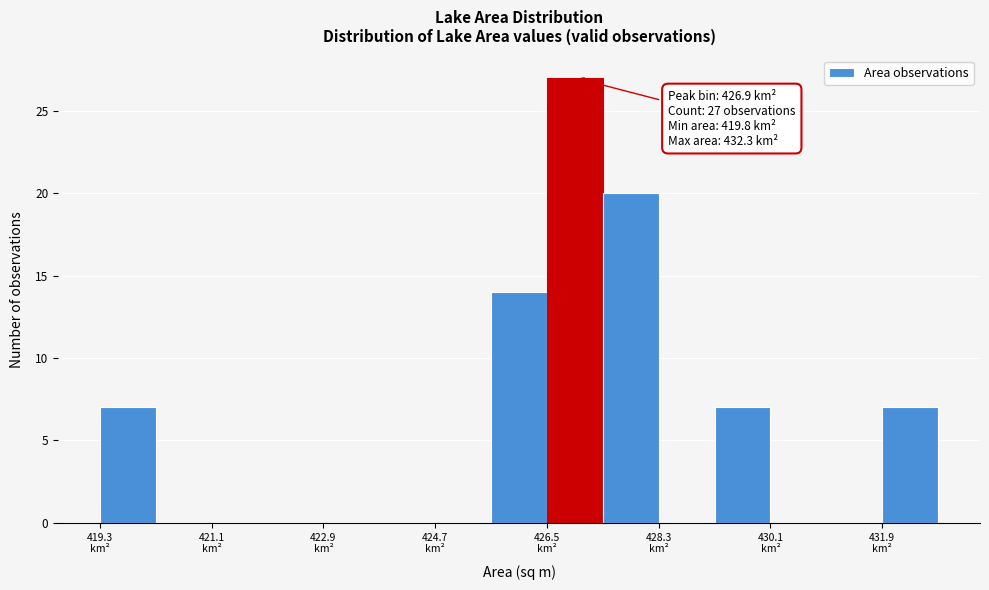

Over which range of the x-axis is the bar tallest?

426.4 to 427.4